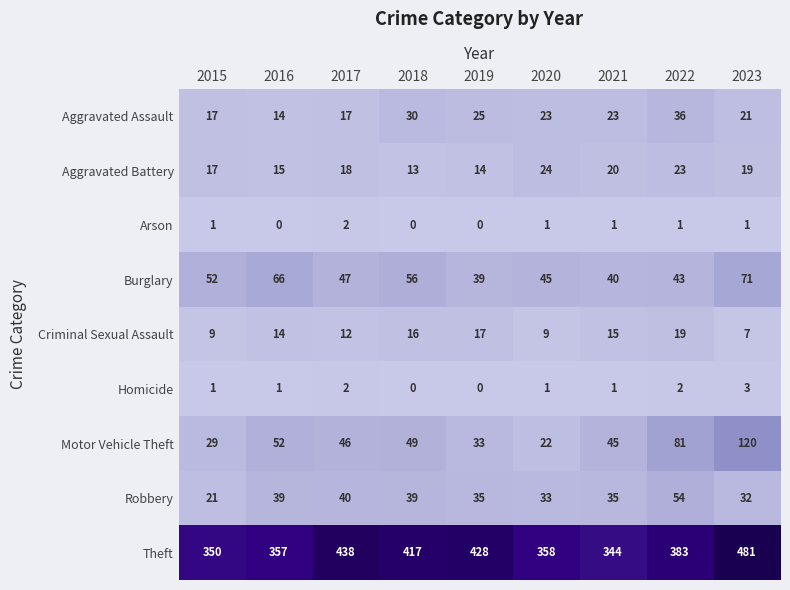

What is the difference between the maximum and second lowest values in the Burglary series?

31